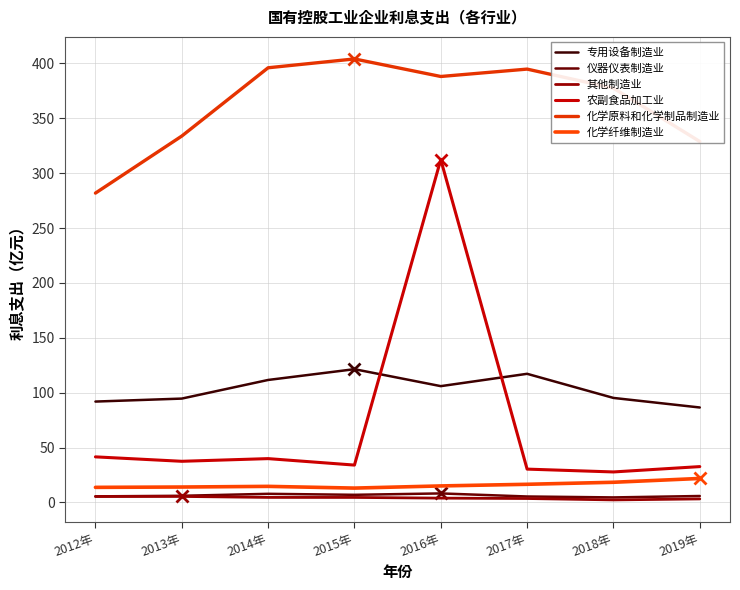

What is the total value across all series at 2014年?

574.6